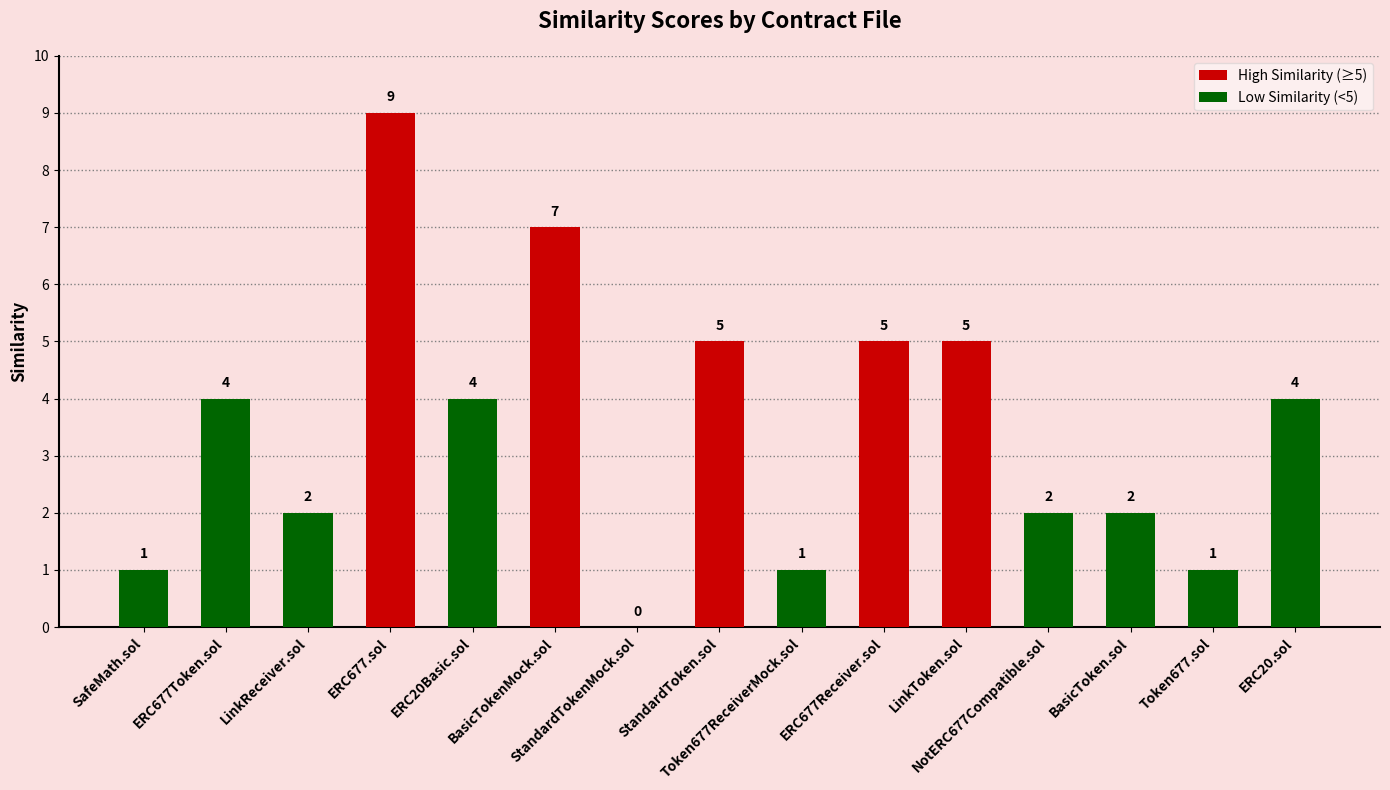

Reading left to right, list all the values displayed in this chart.

1	4	2	9	4	7	0	5	1	5	5	2	2	1	4